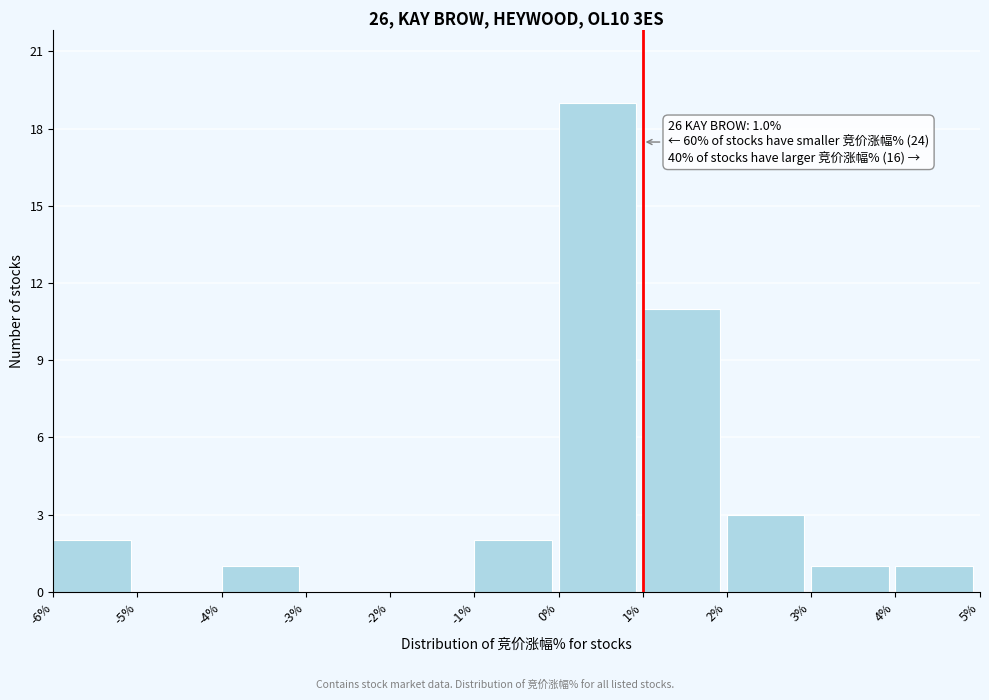

Over which range of the x-axis is the bar tallest?

0% to 1%